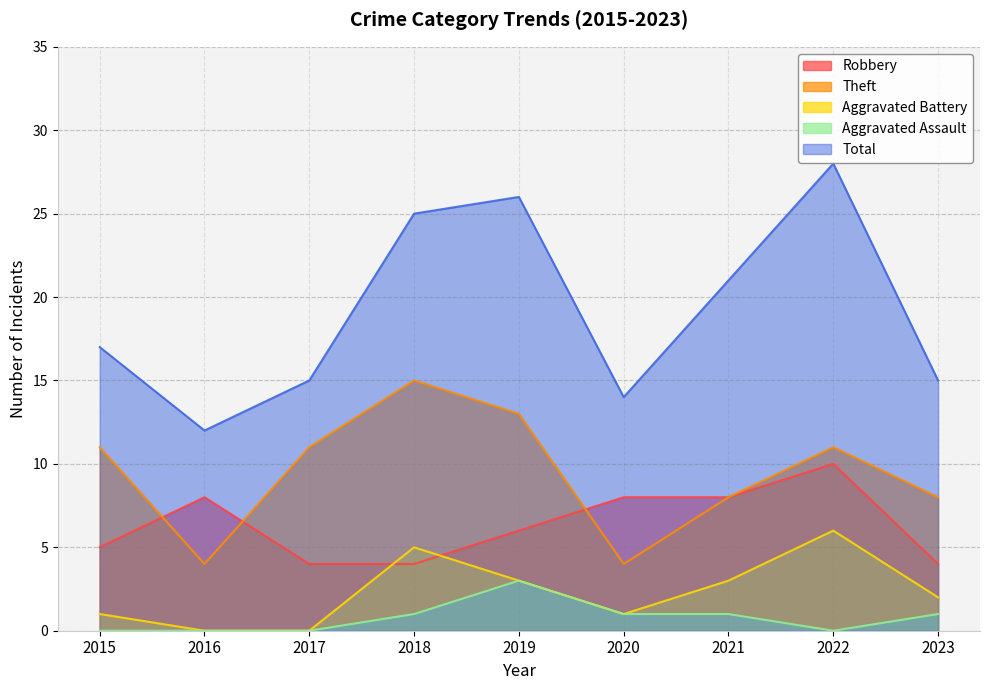

What is the value of the Aggravated Battery point at the 5th from the left?

3